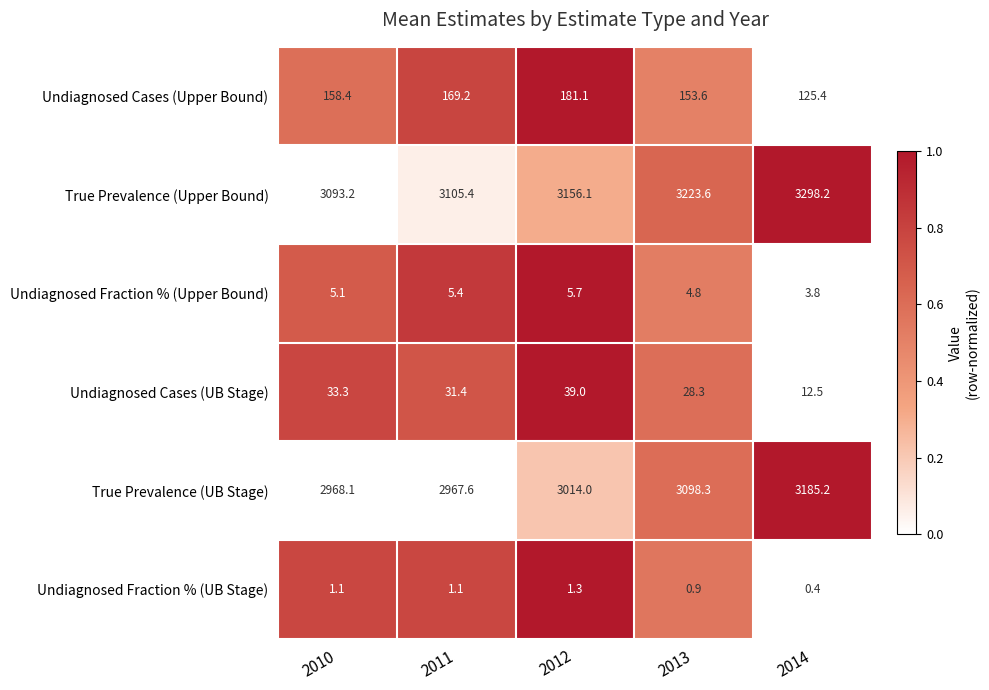

Between 2012 and 2013, which series saw the biggest shift?

True Prevalence (UB Stage)